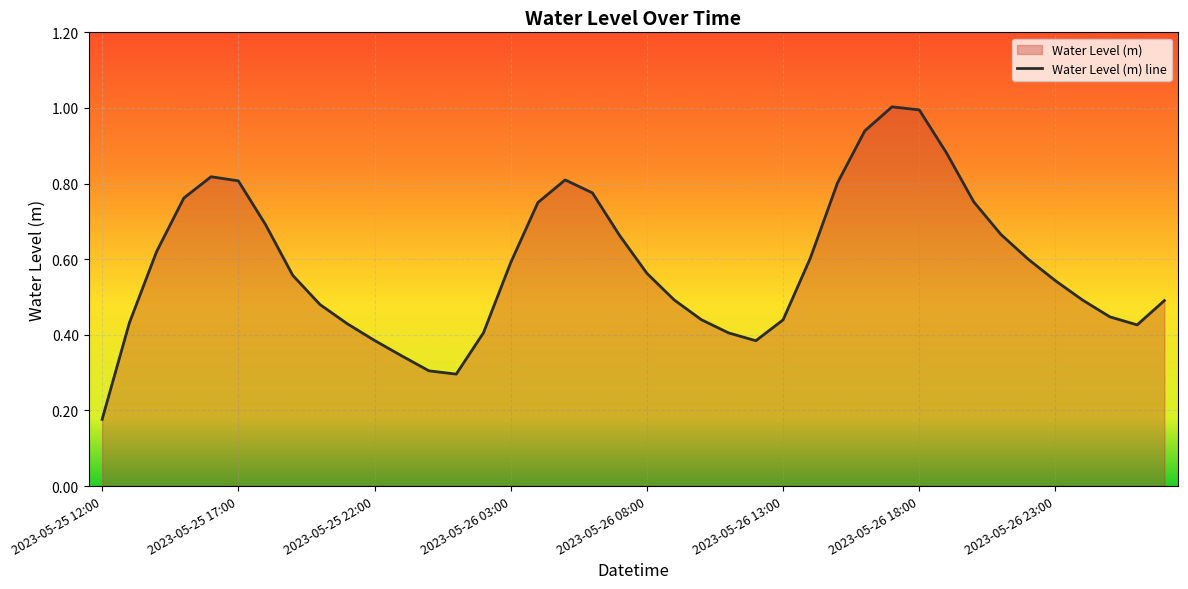

Where is the first local maximum?

2023-05-25 16:00